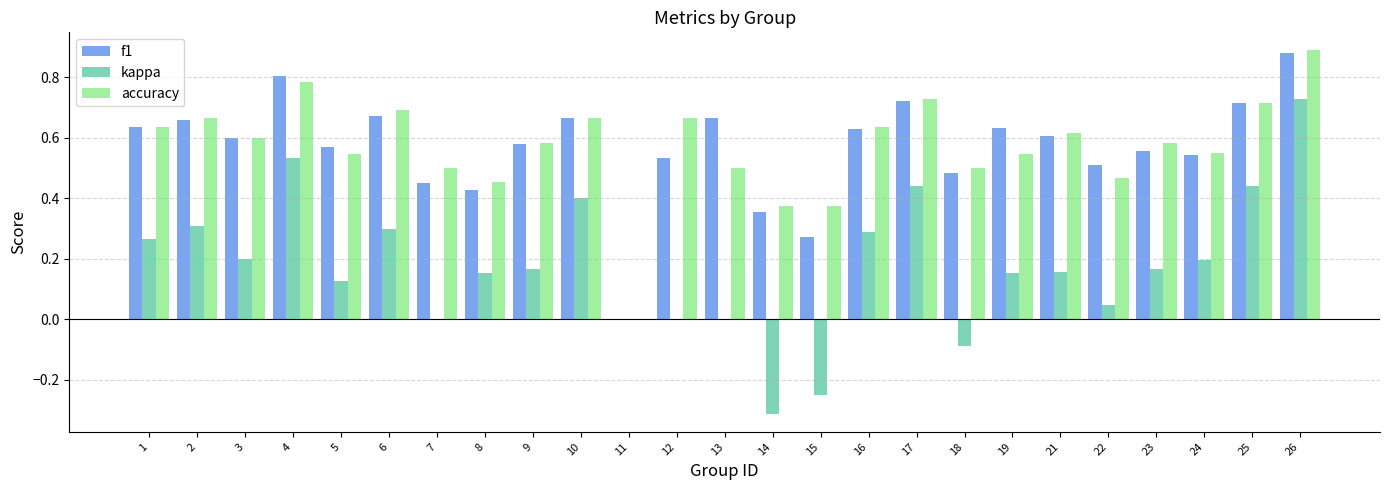

Is it true that accuracy equals 0.7 at 12?

True